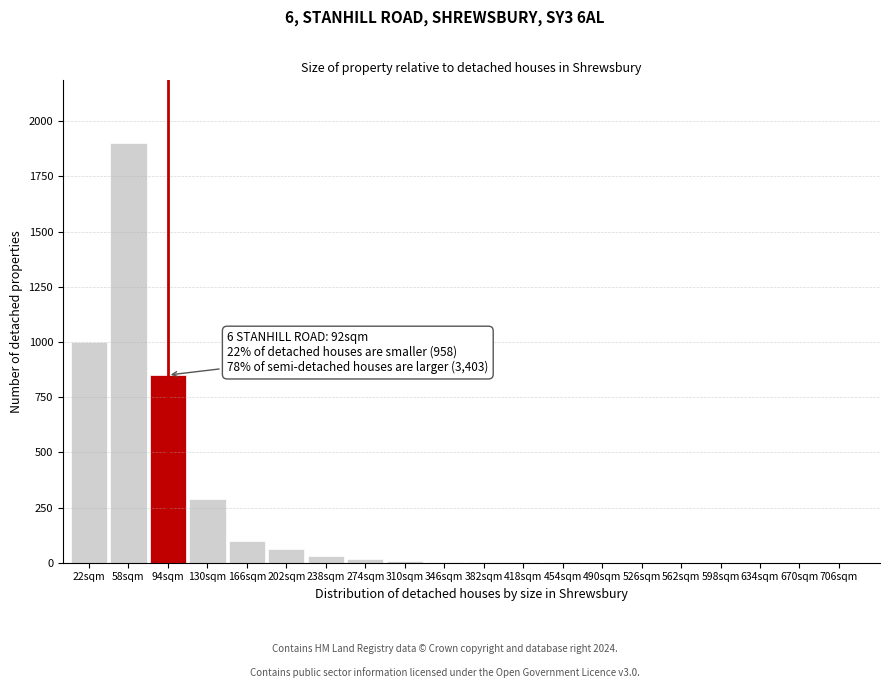

Which has a higher value, 130sqm or 598sqm?

130sqm